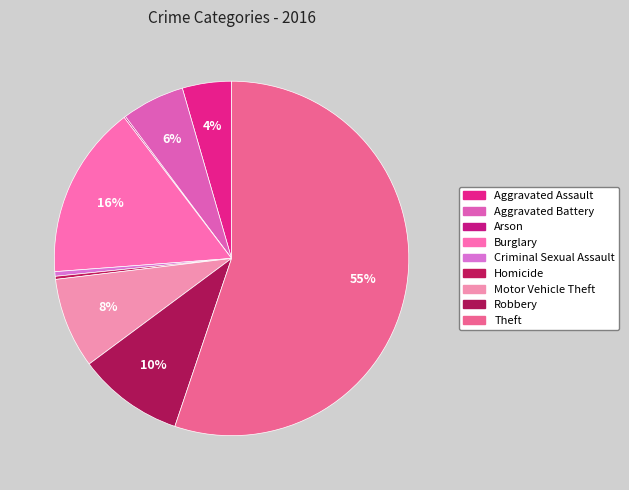

To the nearest percent, what is the difference between the largest and smallest slice percentages?

55%